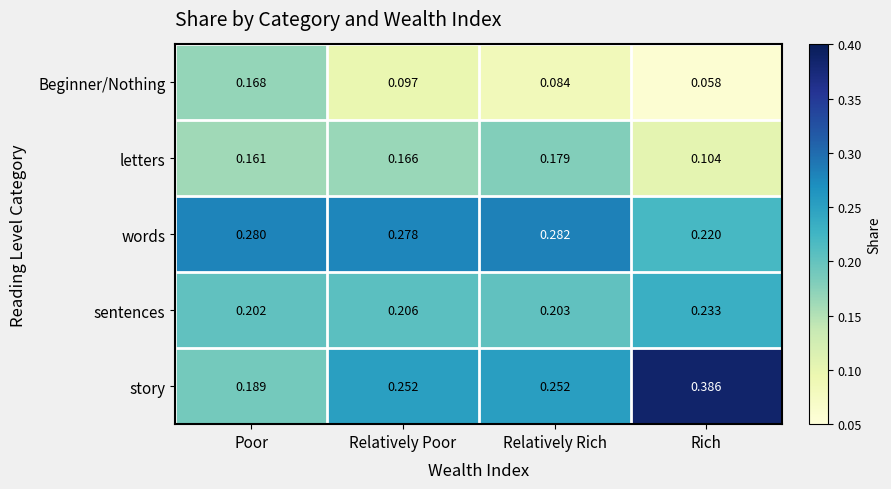

What is the total value across all series at Relatively Poor?

1.0